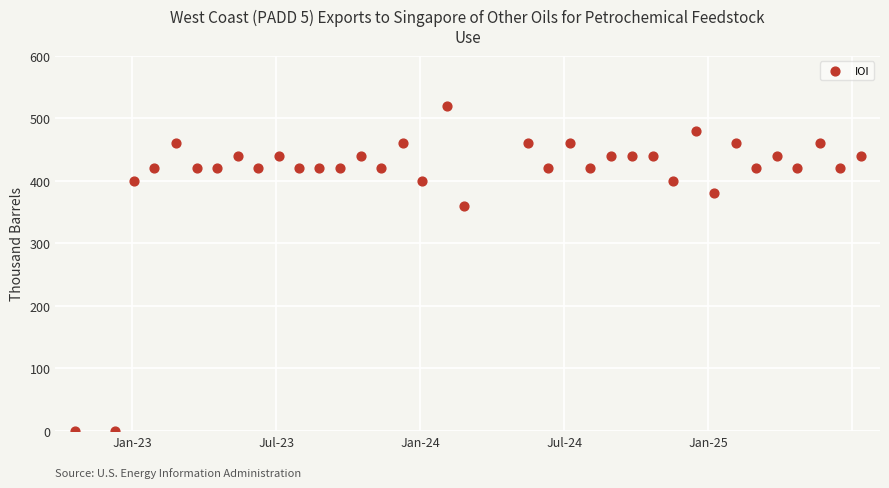

What Y value in the scatter plot is closest to 260?

360.0